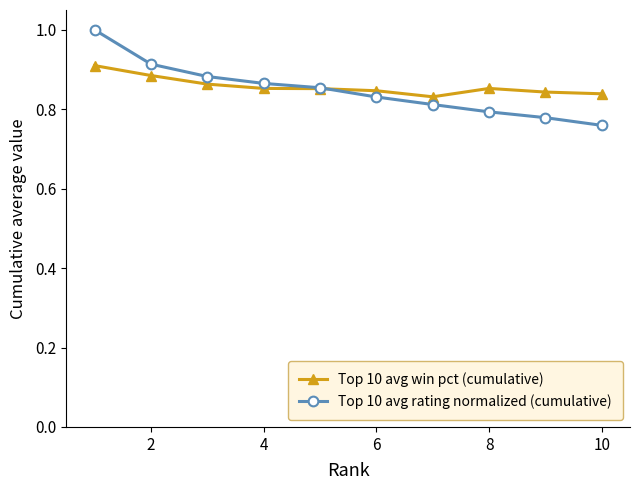

What is the greatest value displayed?

1.0